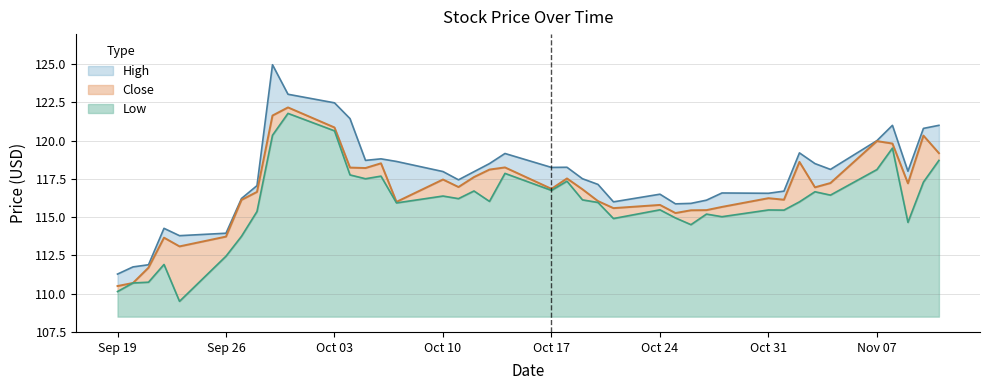

True or false: Low and High intersect in this chart.

False